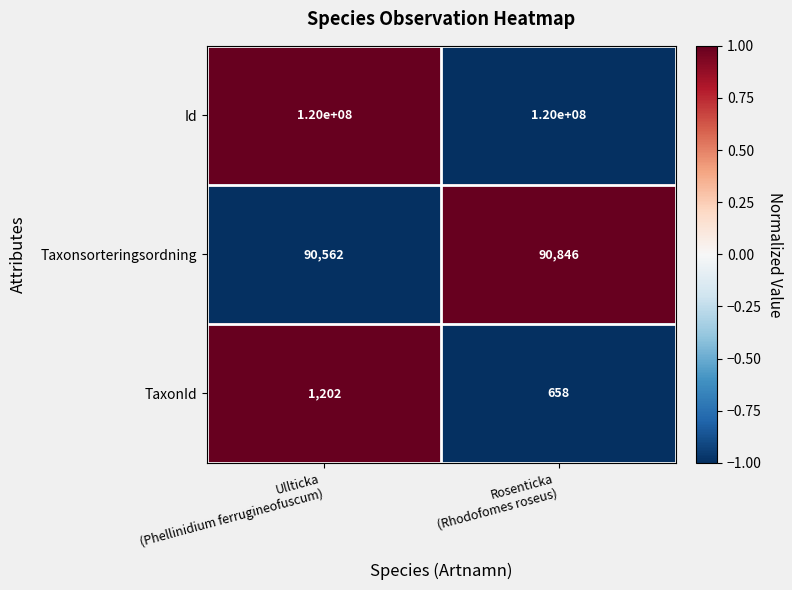

What is the sum of all Id values?

240000000